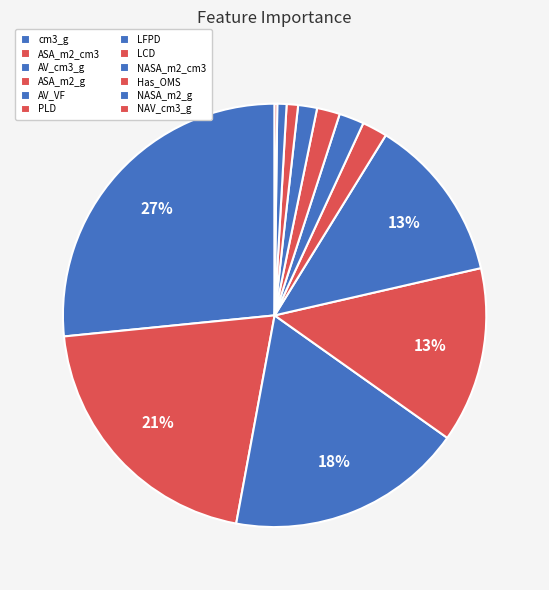

The NASA_m2_g slice represents 1% of the pie. True or false?

True